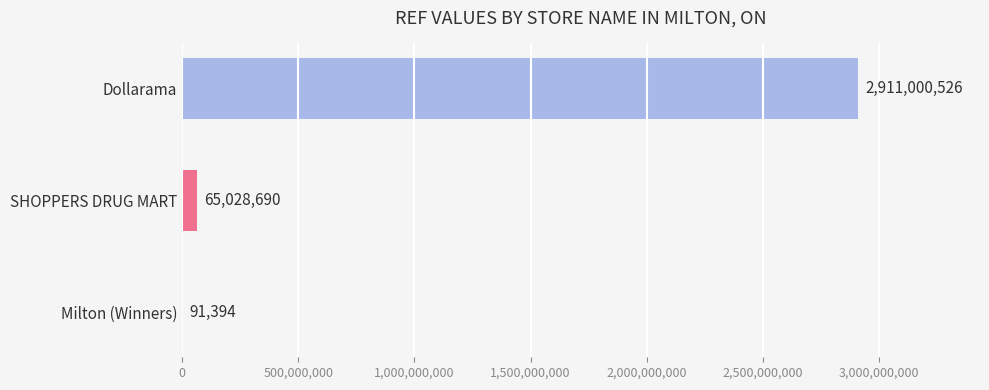

What is the maximum value shown in the chart?

2911000526